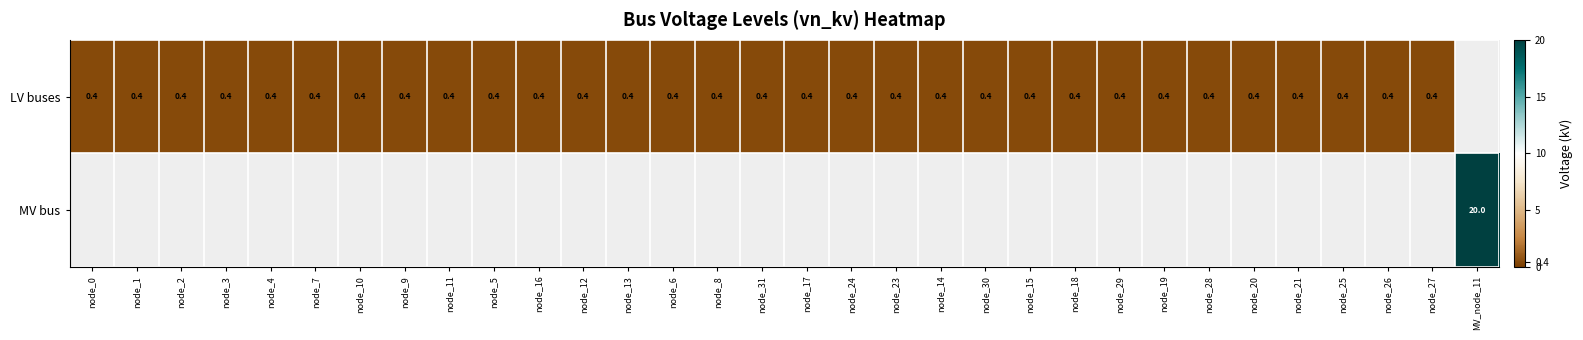

The value of LV buses at node_13 is 0.2. True or false?

False